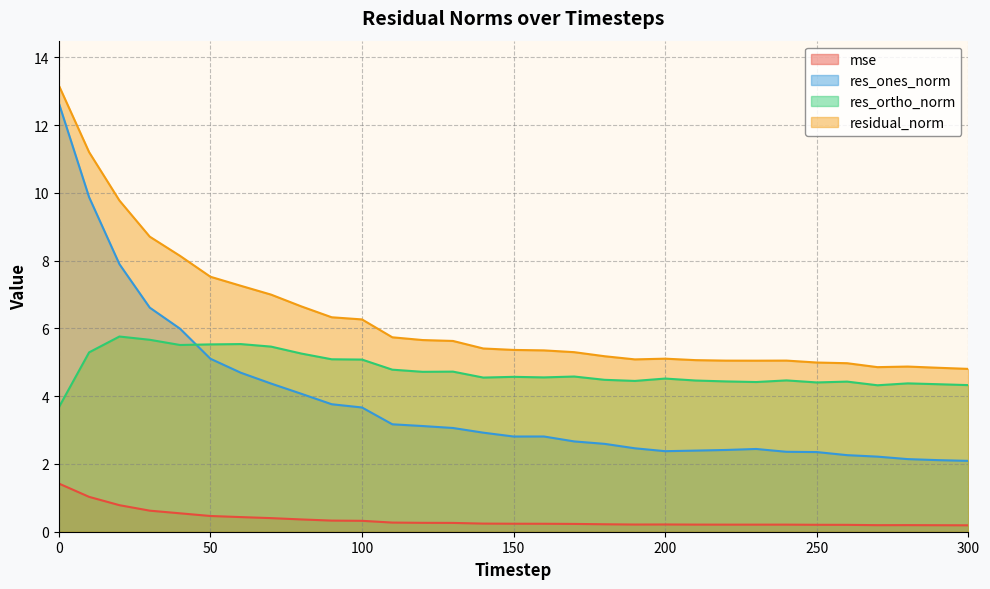

True or false: mse and residual_norm intersect in this chart.

False